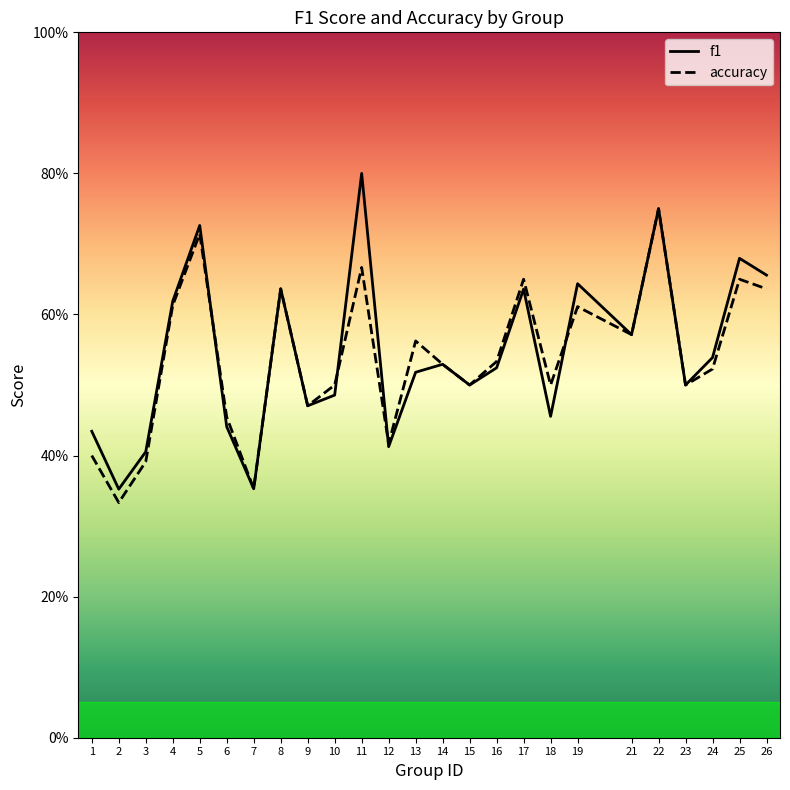

Is it true that accuracy equals 0.7 at 11?

True